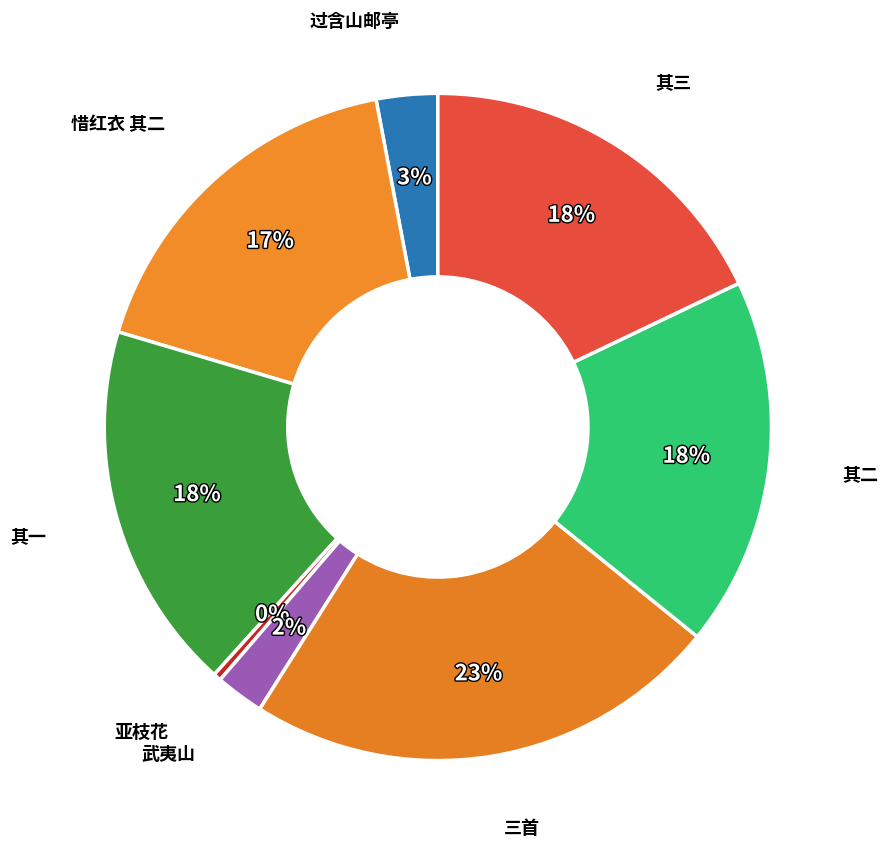

Approximately how many times larger is the value at 其三 compared to 亚枝花?

47.7